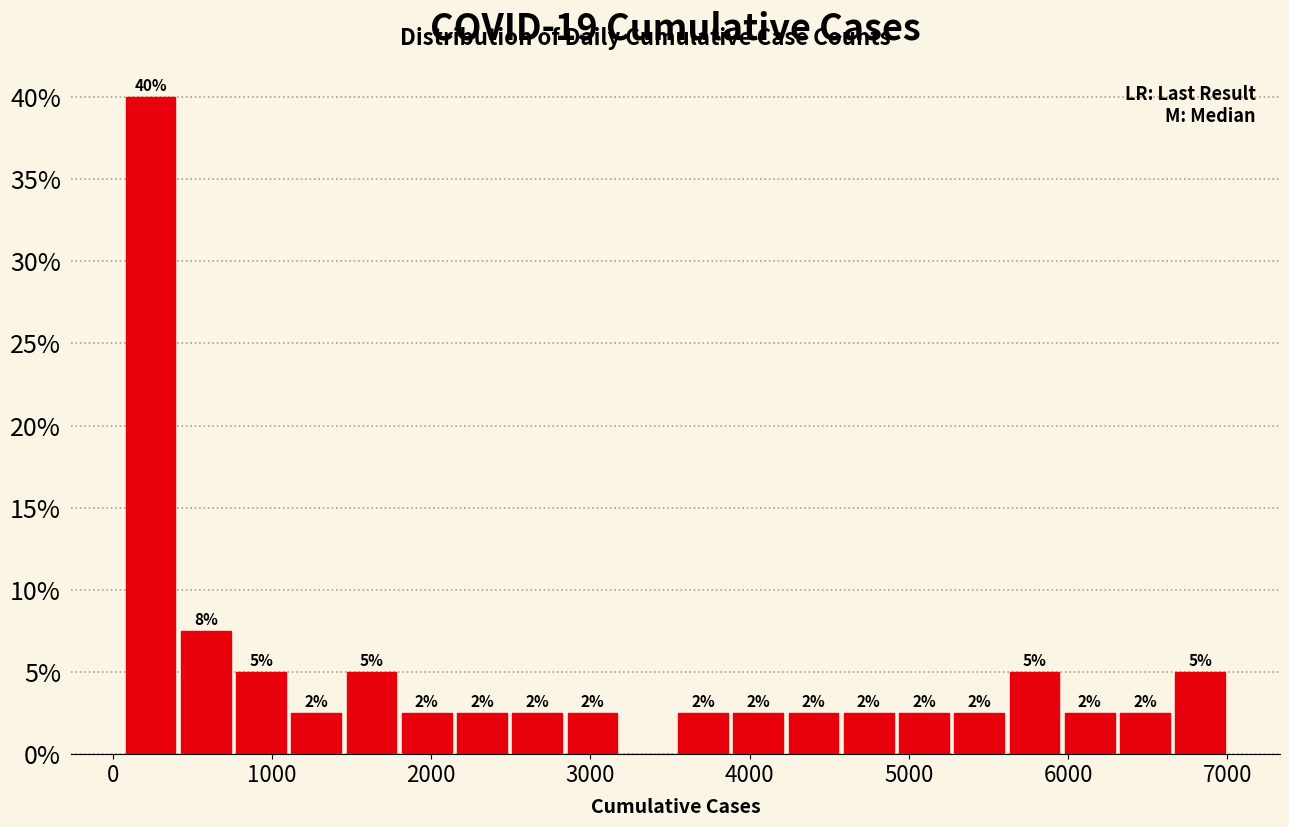

Read against the x-axis, roughly where is the centre of the tallest bar?

200